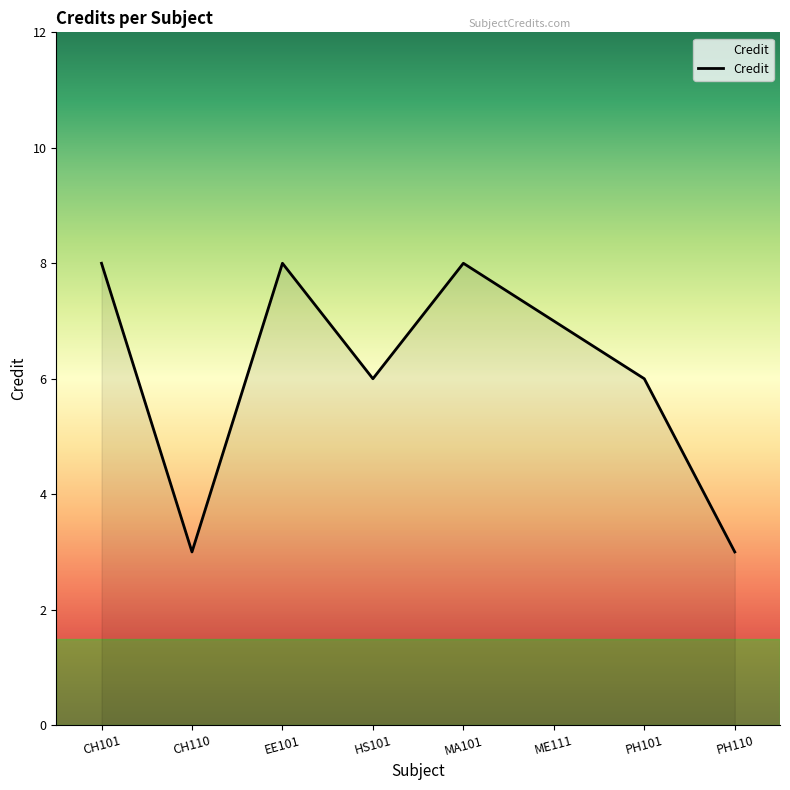

True or false: the data shows 11 at EE101.

False